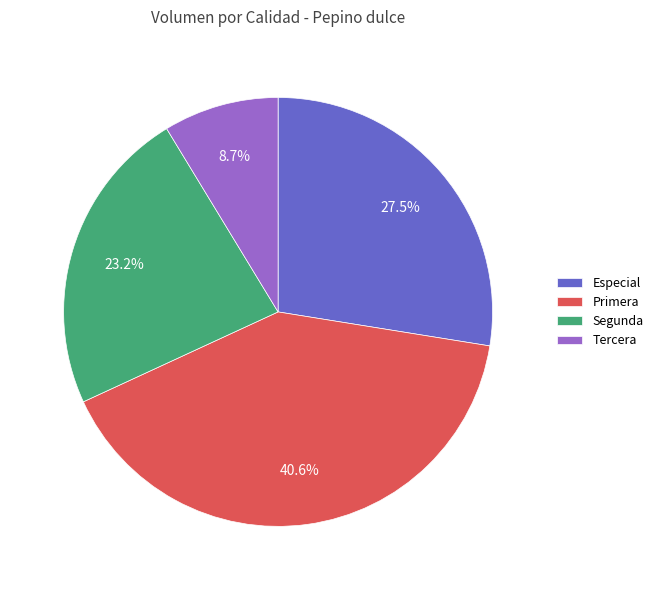

Is Primera the majority of the pie?

No